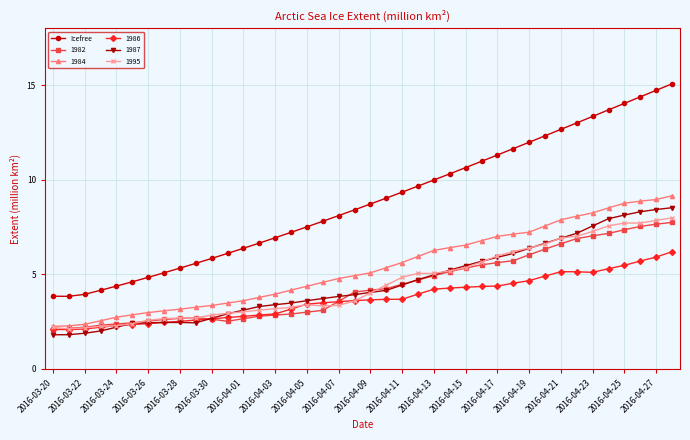

What is the maximum value for Icefree?

15.1